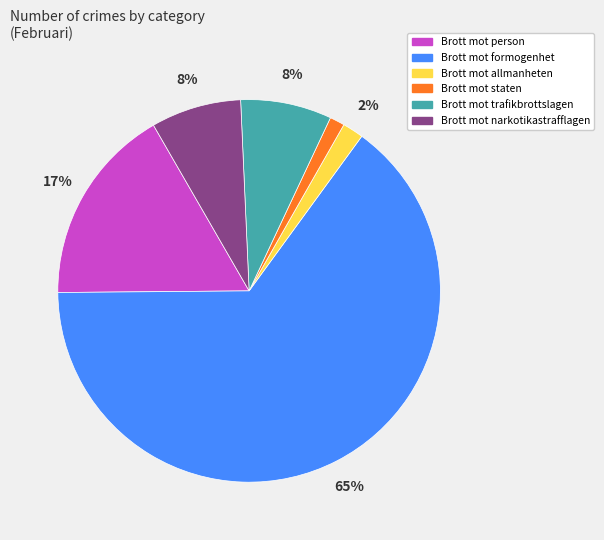

Which slice represents more than half of the pie?

Brott mot formogenhet